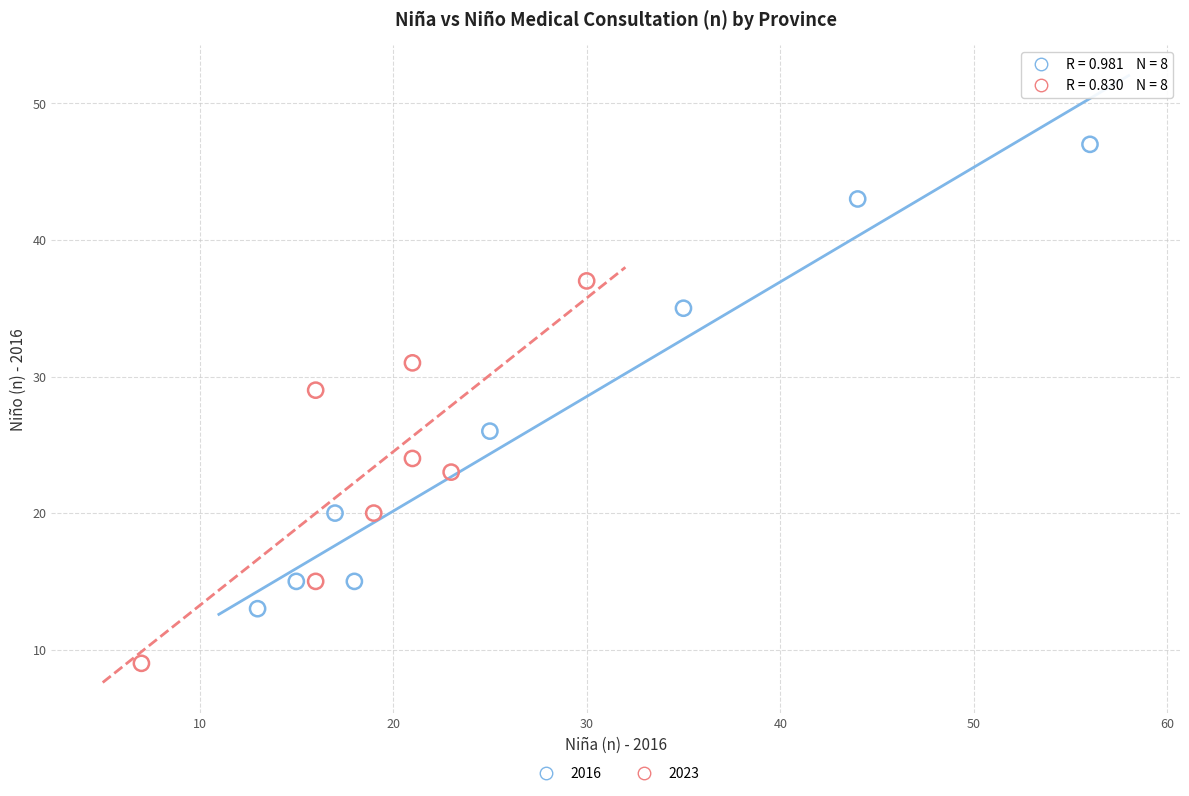

Which series reaches the minimum Y coordinate?

2023